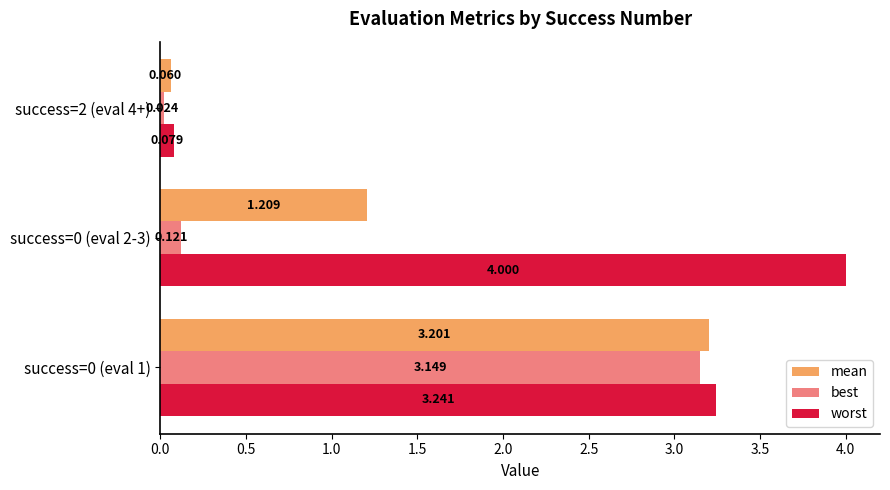

List the series in order of their overall mean, lowest first.

best, mean, worst